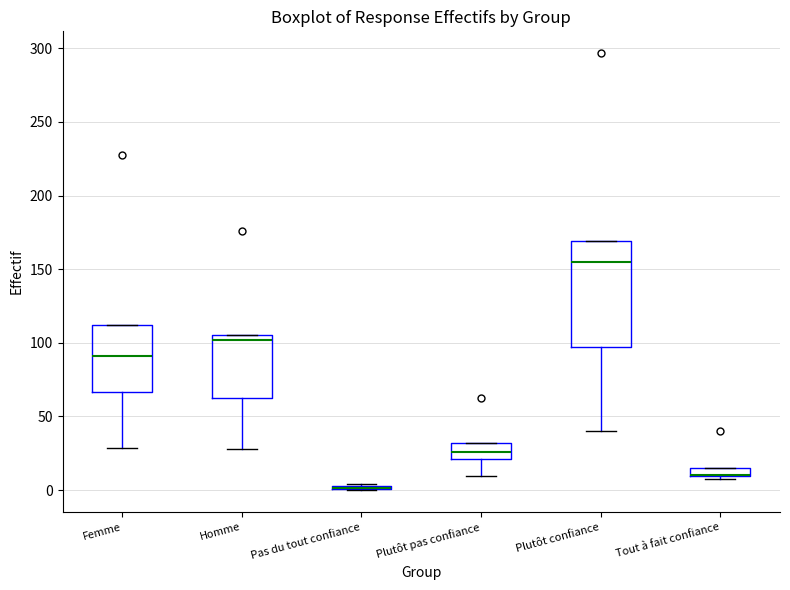

Where is the upper edge of the box for Tout à fait confiance on the y-axis? The values are not printed on the chart, so give them approximately, as read against the axis.

15